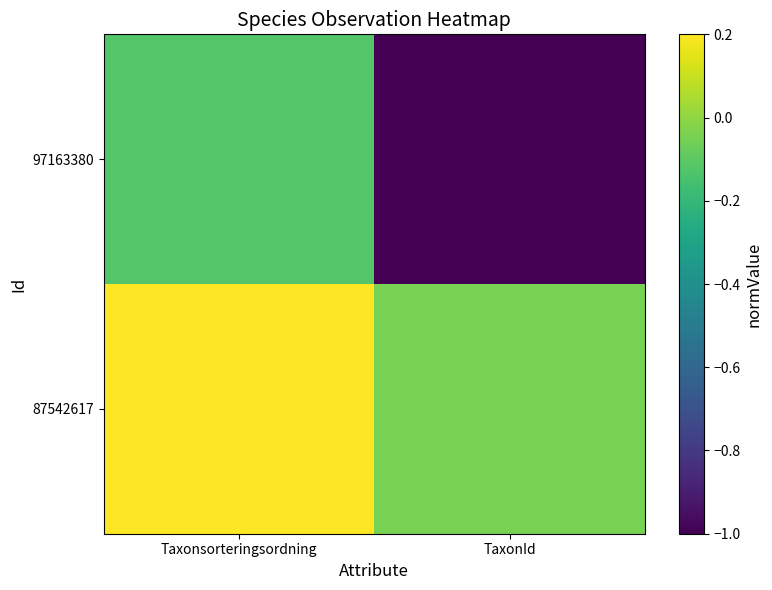

At how many categories does at least one series exceed 0?

1